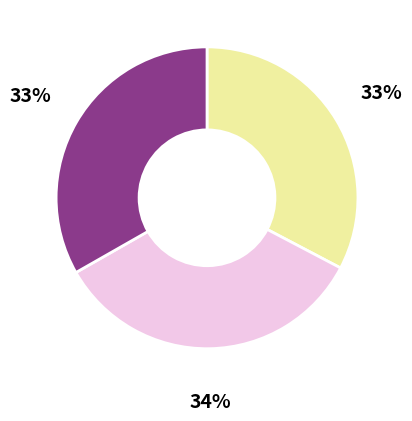

To the nearest percent, what is the difference between the largest and smallest slice percentages?

1%